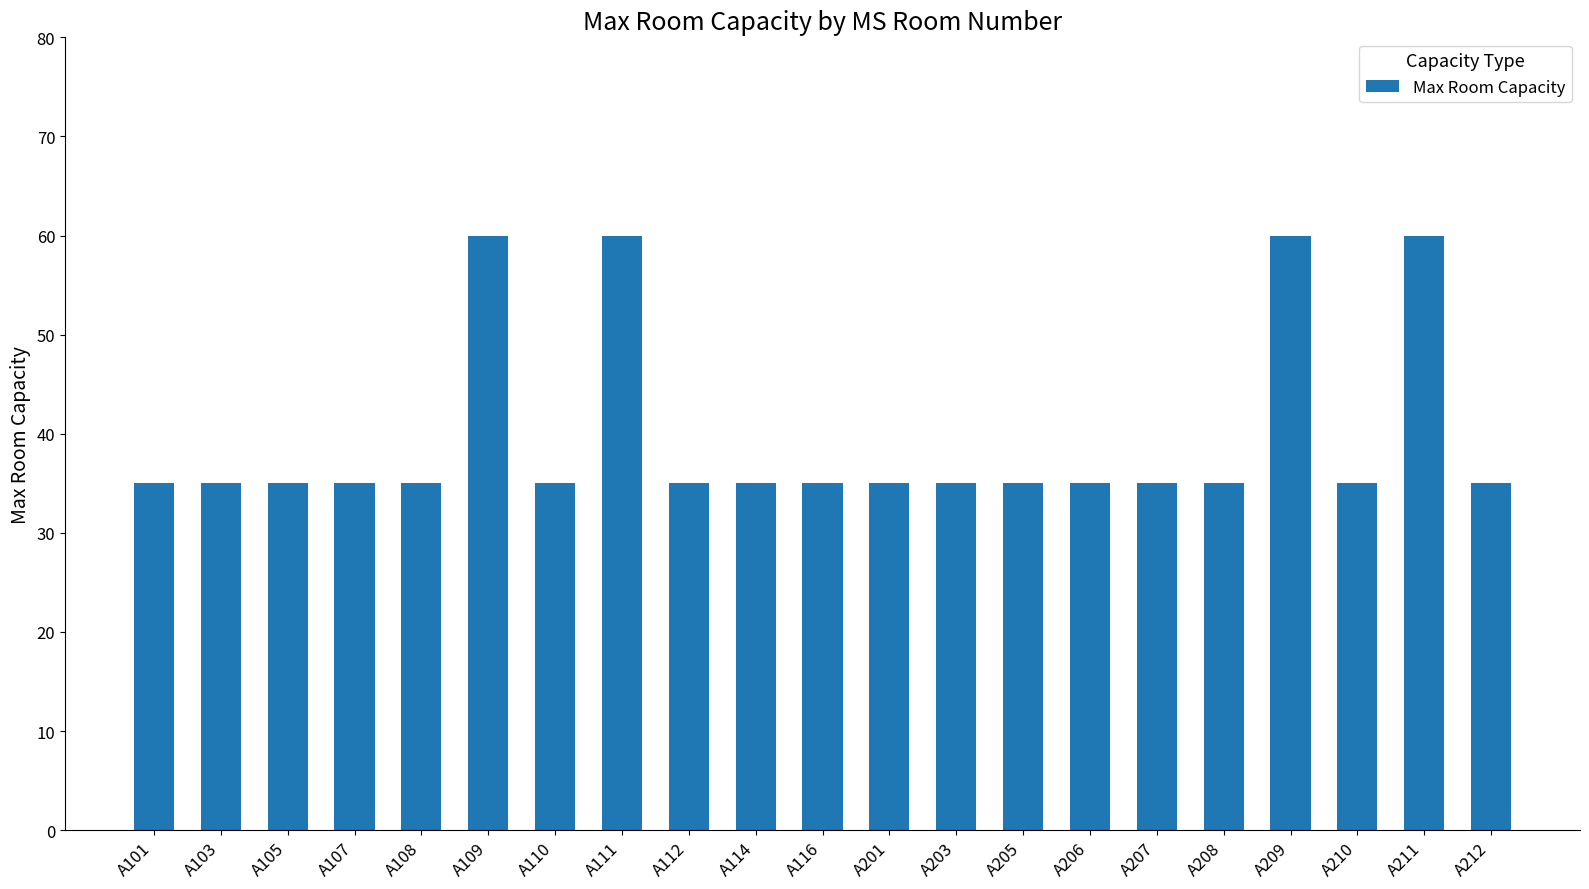

The value at A105 is 52. True or false?

False